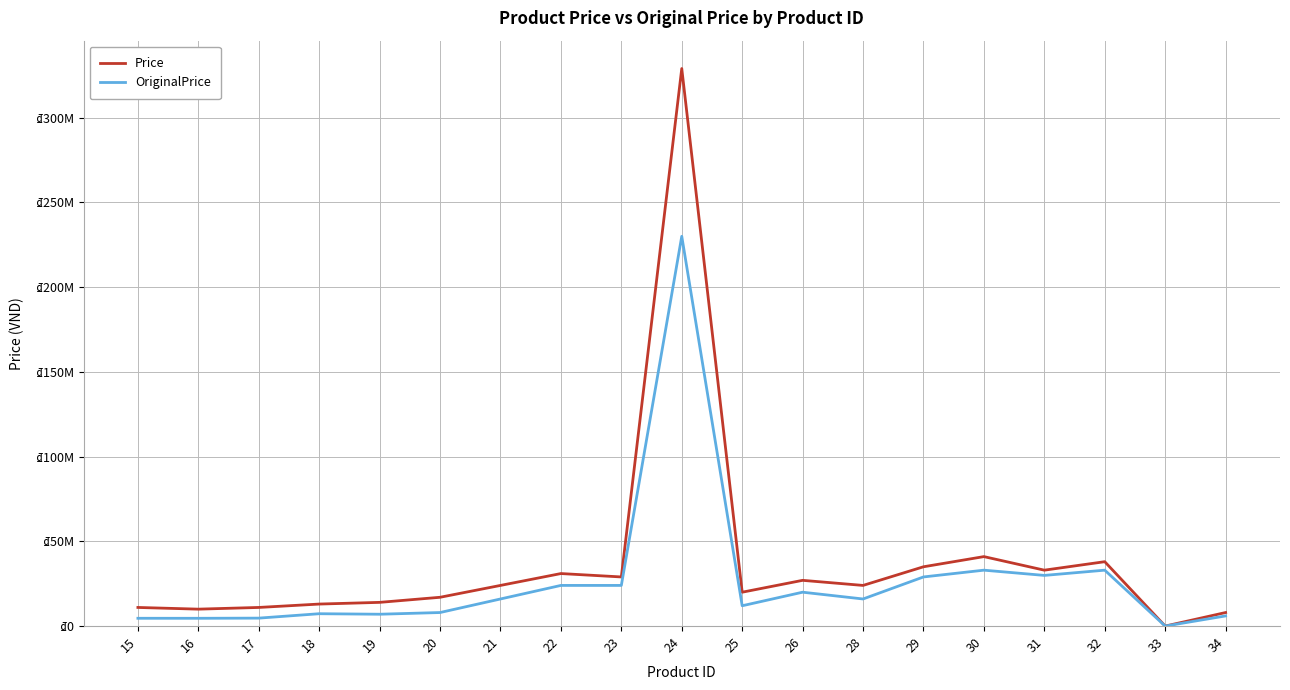

How many interior local peaks does the Price series have?

5